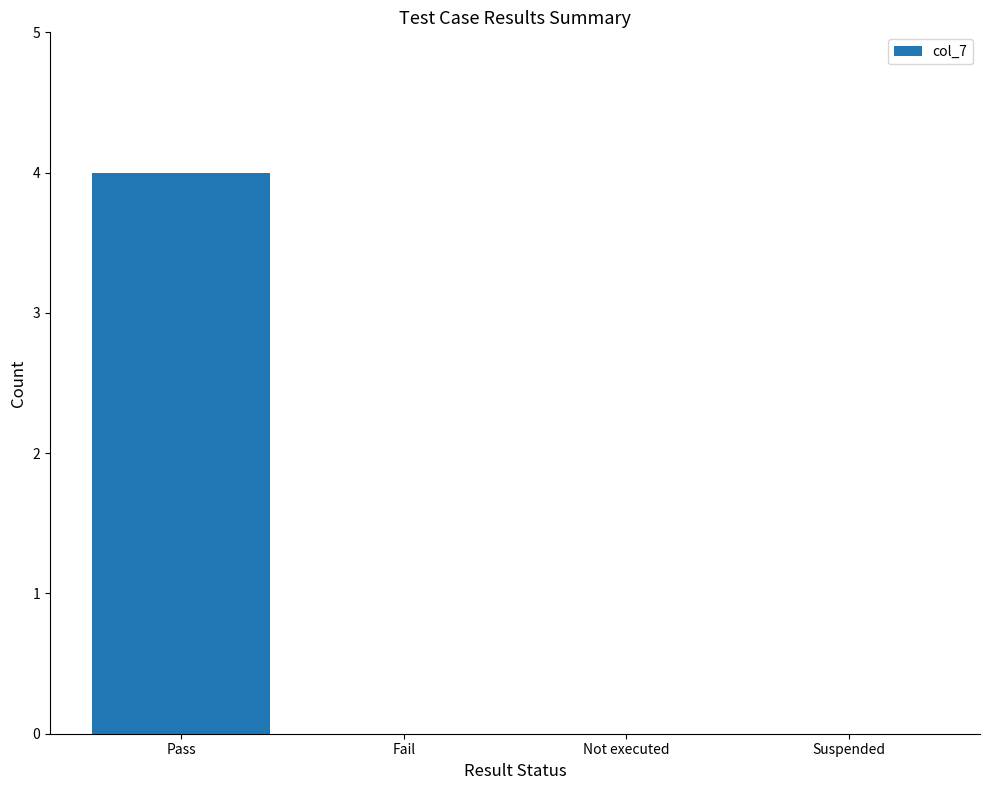

What is the approximate value at Pass?

4